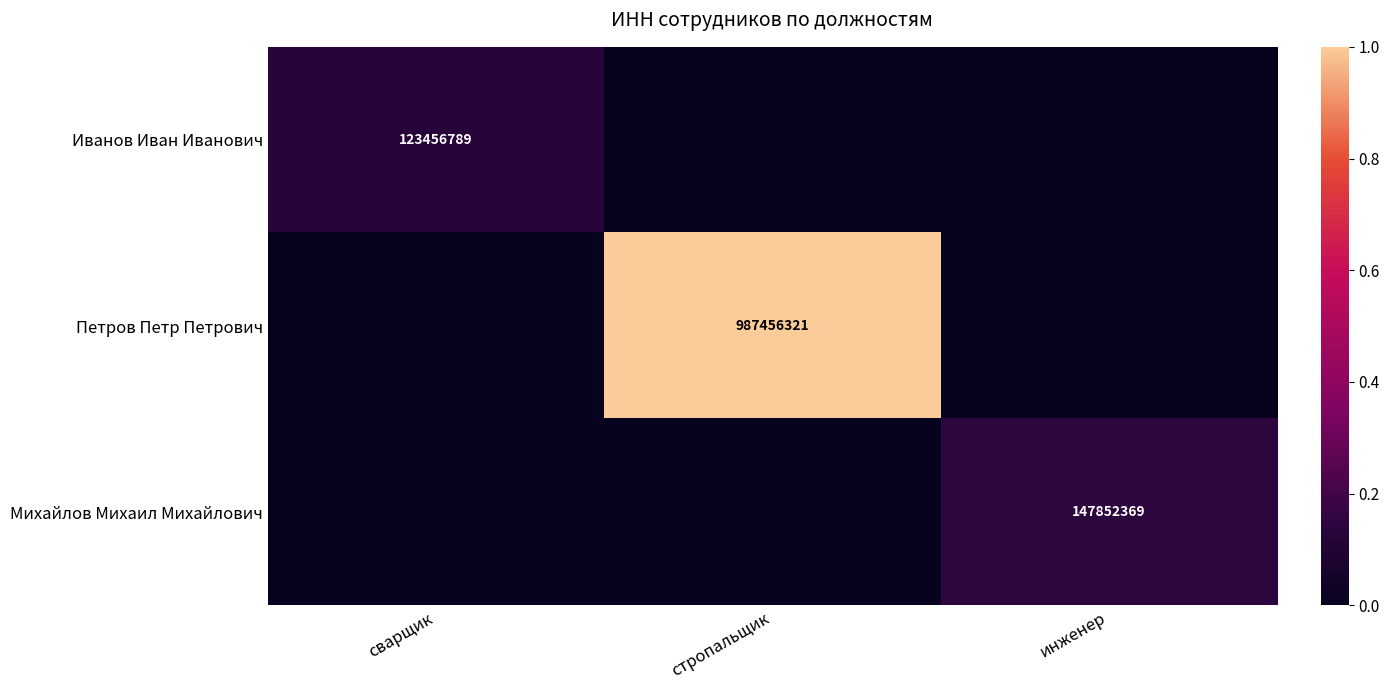

The value of Иванов Иван Иванович at сварщик is 55864572. True or false?

False